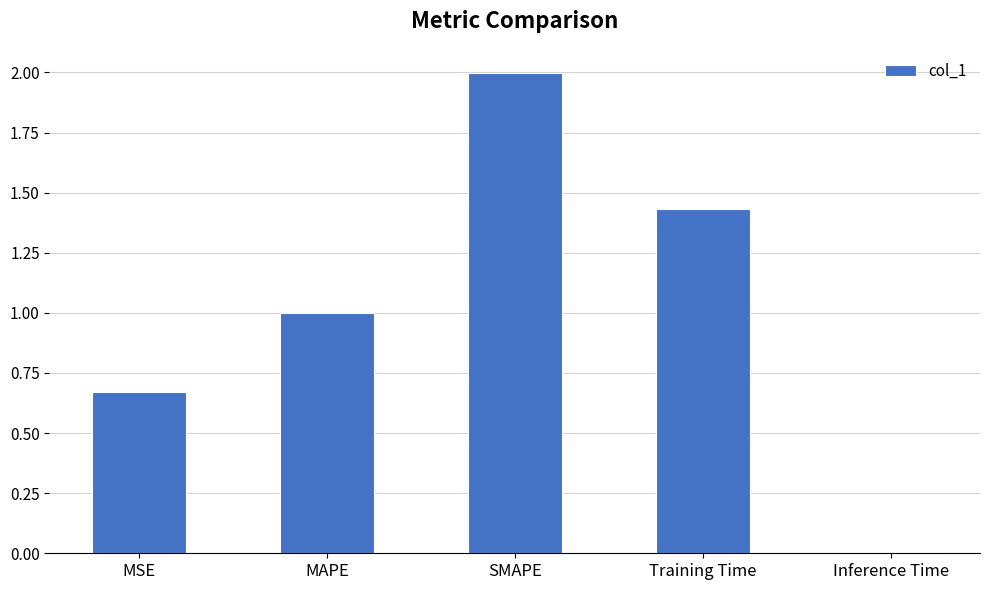

Where is the data nearest to the value 1?

MAPE